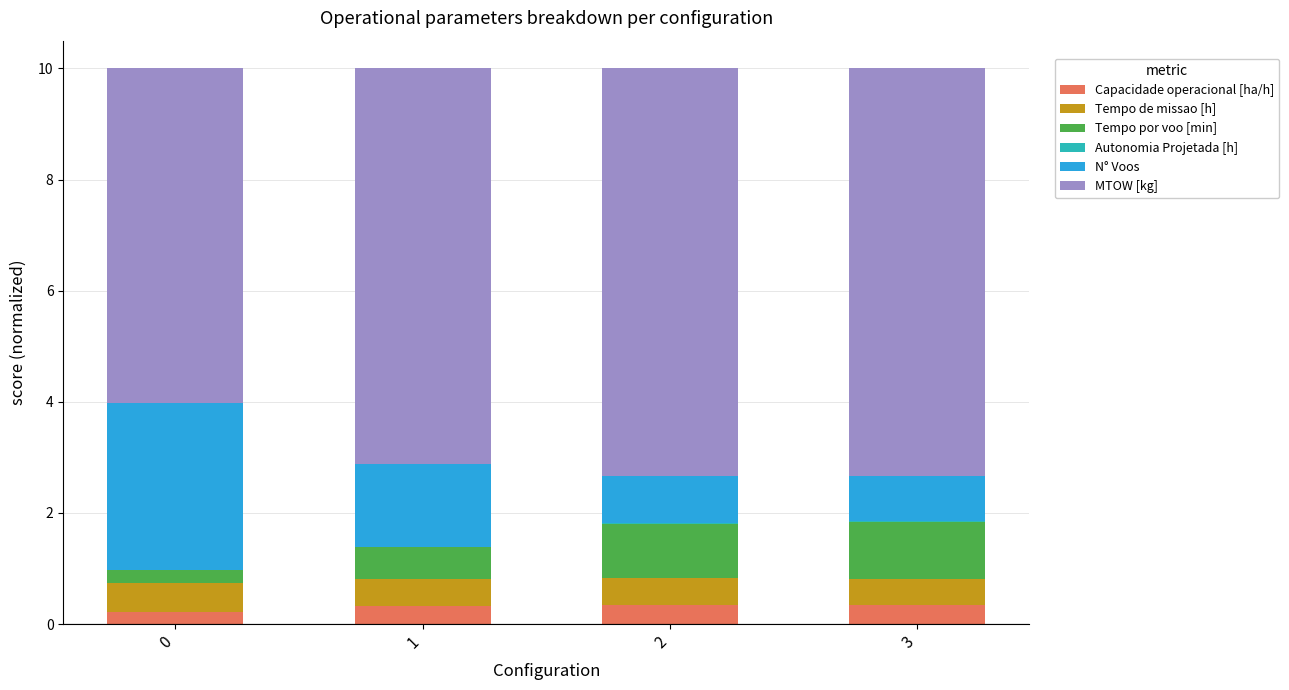

Does the chart contain stacked bars?

Yes